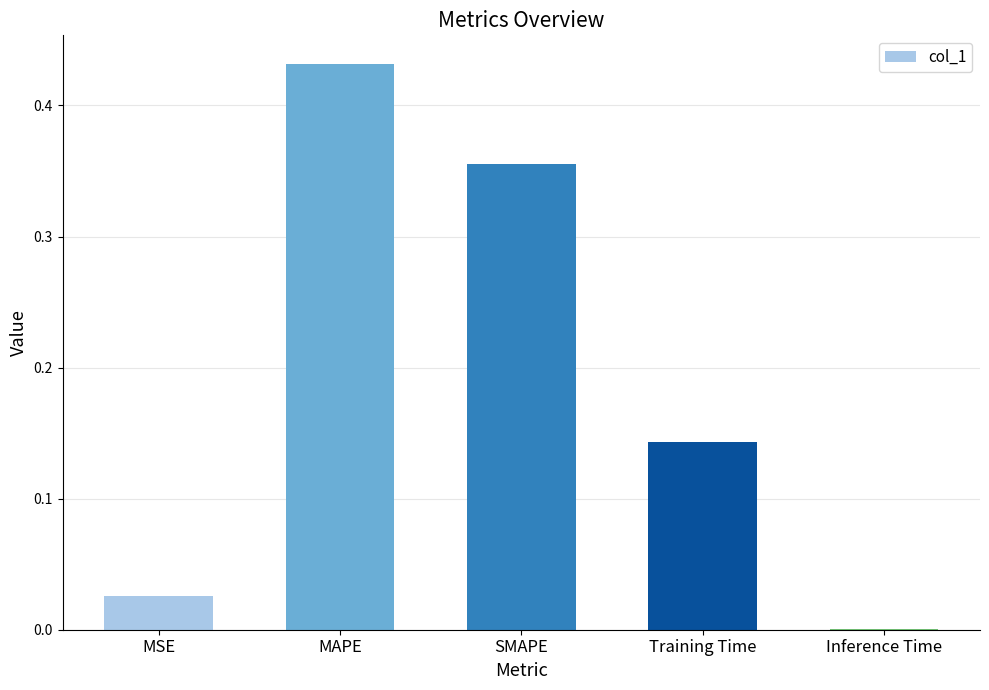

Which category has the highest value across all series?

MAPE